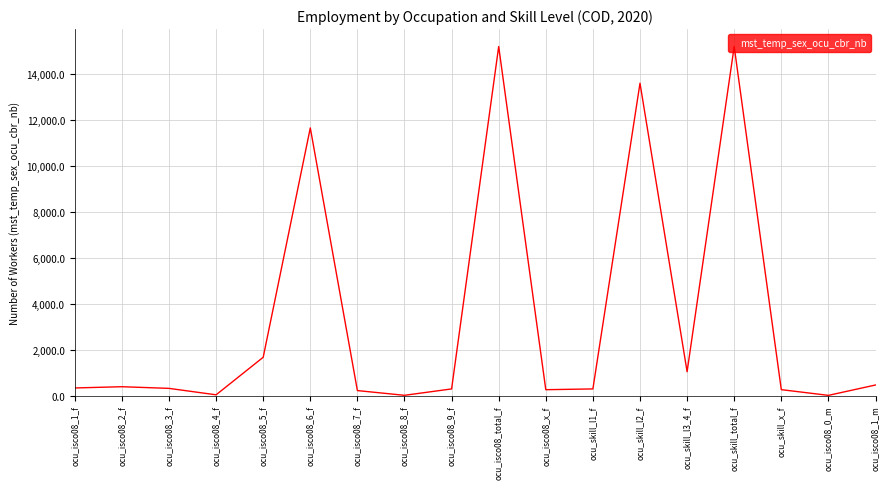

What is the maximum value shown in the chart?

15197.8